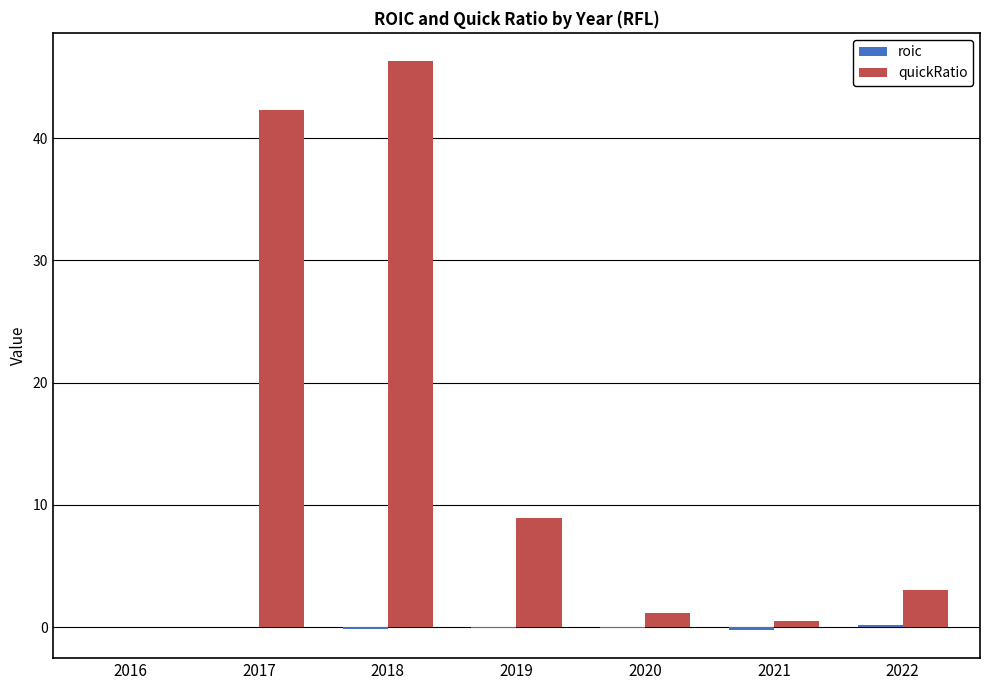

Which series has the largest range (max minus min)?

quickRatio